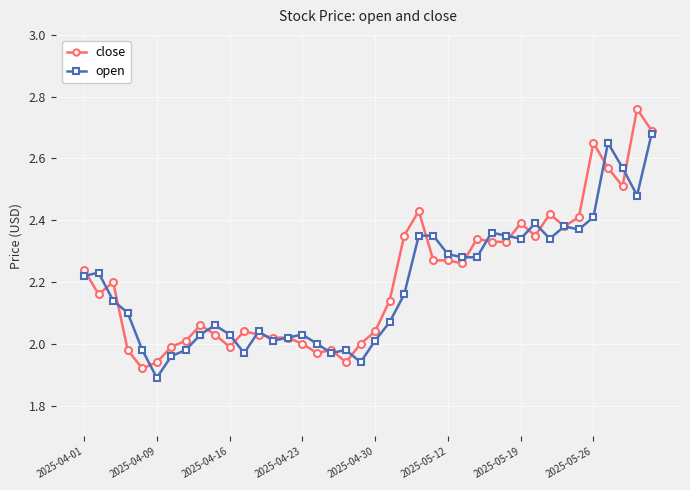

True or false: open has more than 1 points higher than both neighbors.

True